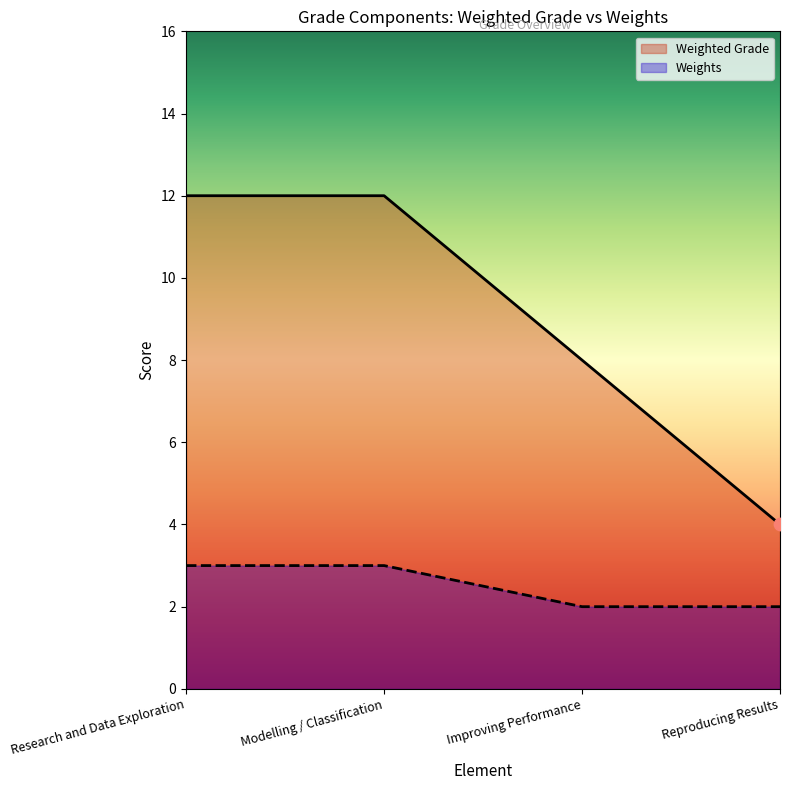

What are all the series names shown in the legend?

Weighted Grade, Weights